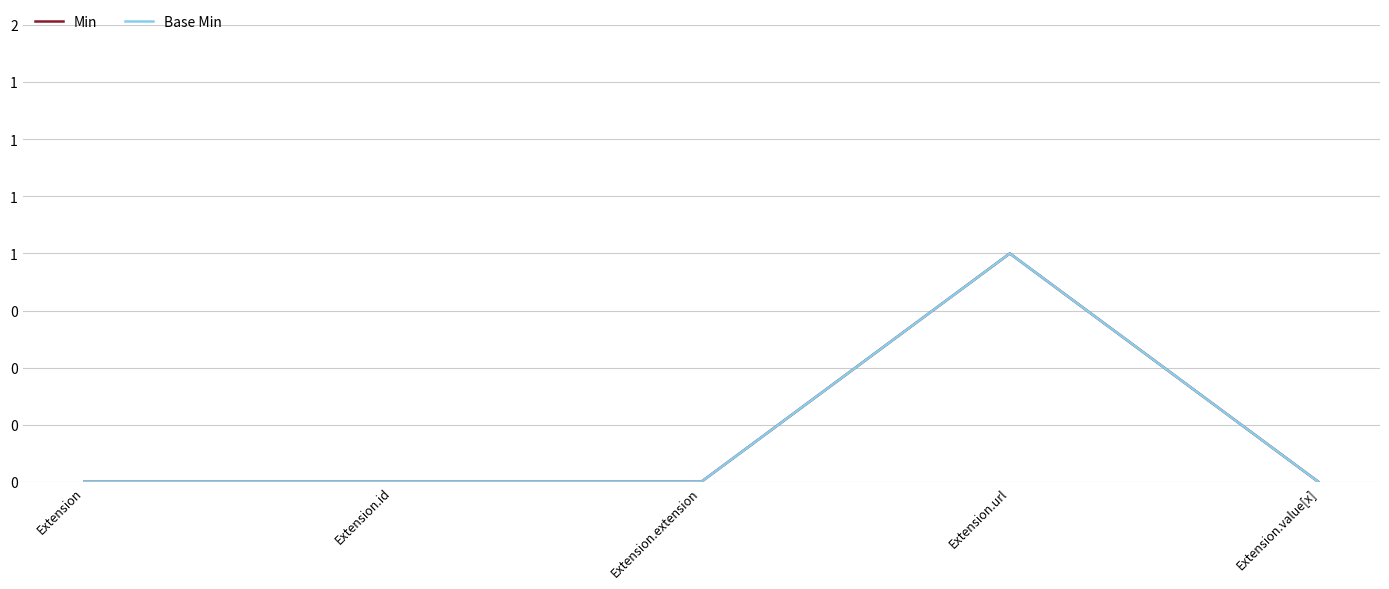

What is the maximum value for Base Min?

1